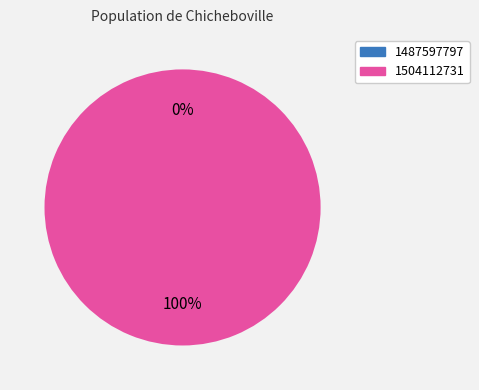

Which category has the biggest portion of the pie?

1504112731